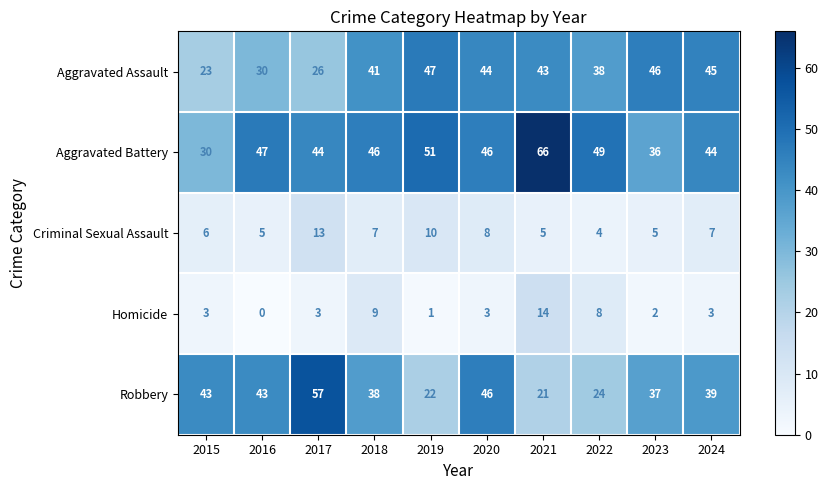

At which category is the sum across all series the highest?

2021